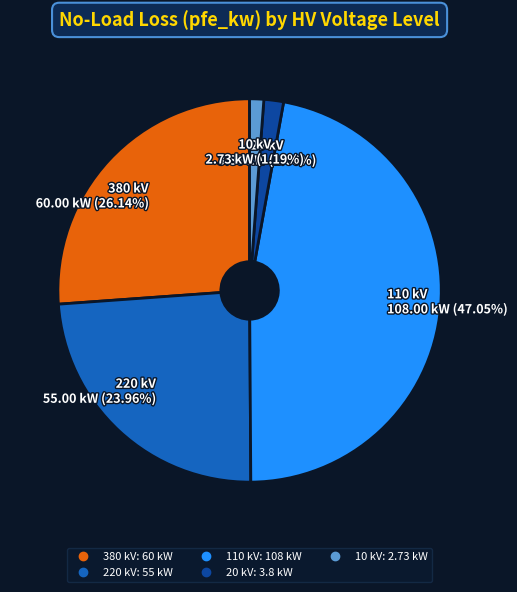

Does any single category account for the majority?

No